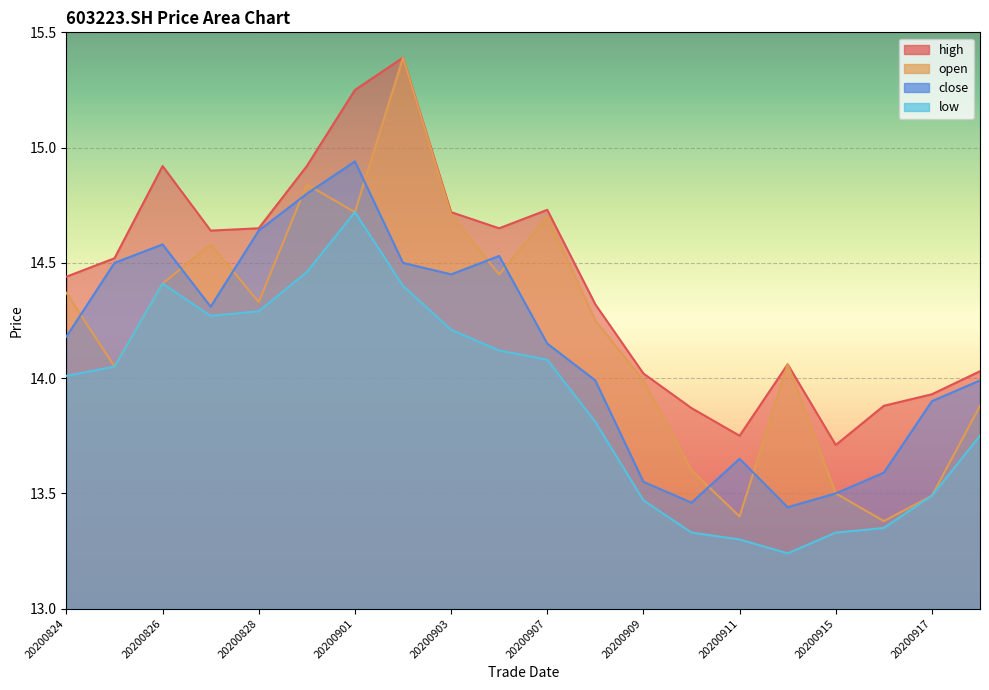

In open, how many points are higher than both neighbors (excluding endpoints)?

5